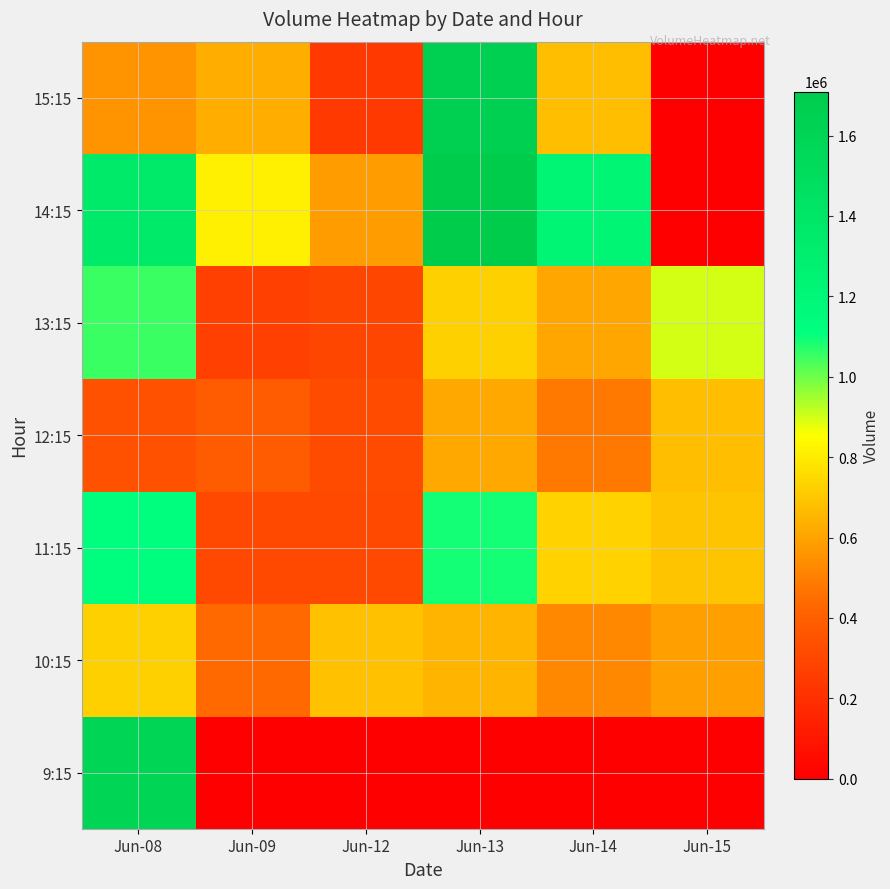

List the series in order of their peak value, highest first.

14:15, 15:15, 9:15, 11:15, 13:15, 10:15, 12:15